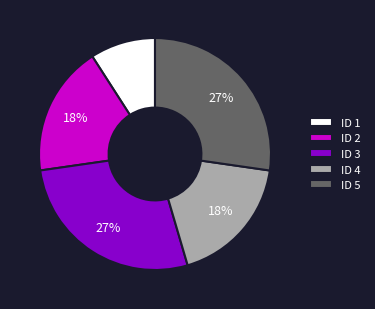

Which slice is the smallest?

ID 1